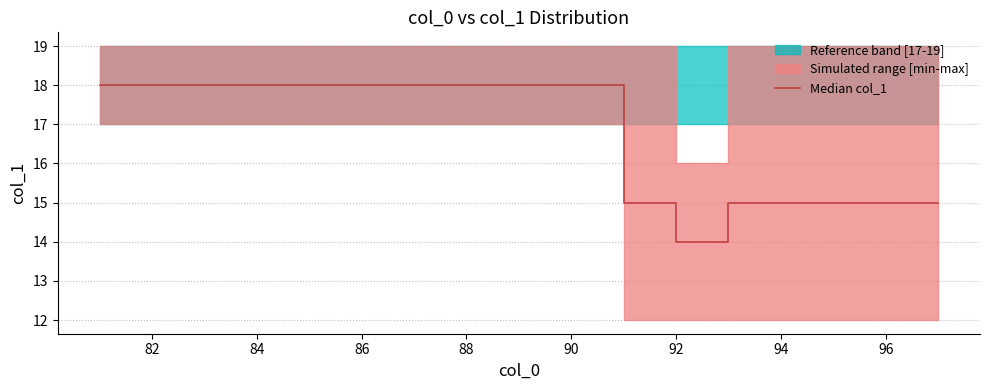

True or false: there are more than 2 points higher than both neighbors.

False